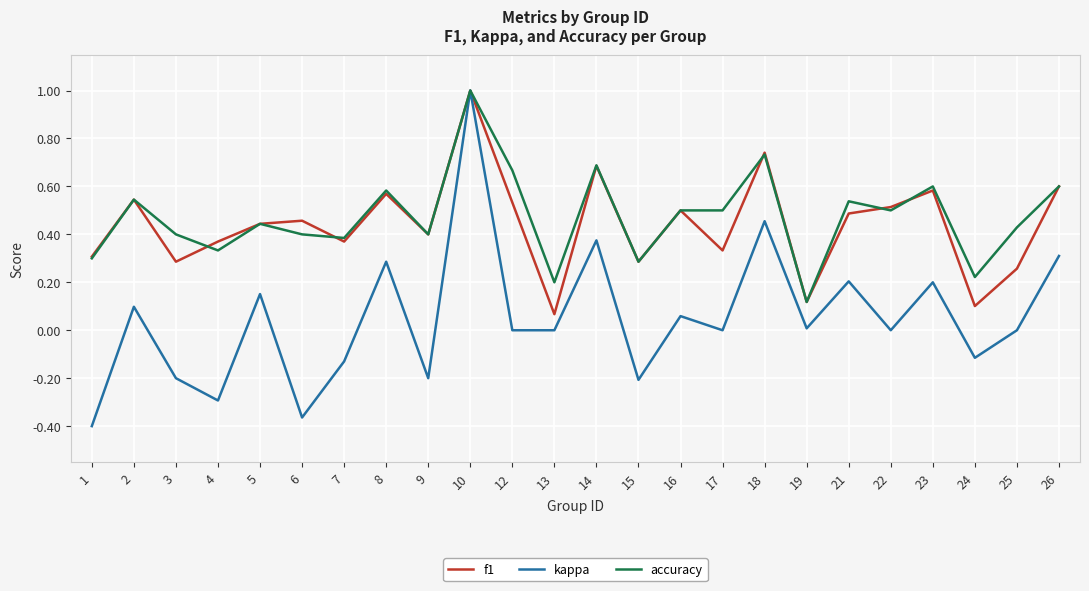

Between 14 and 22, which series saw the biggest shift?

kappa